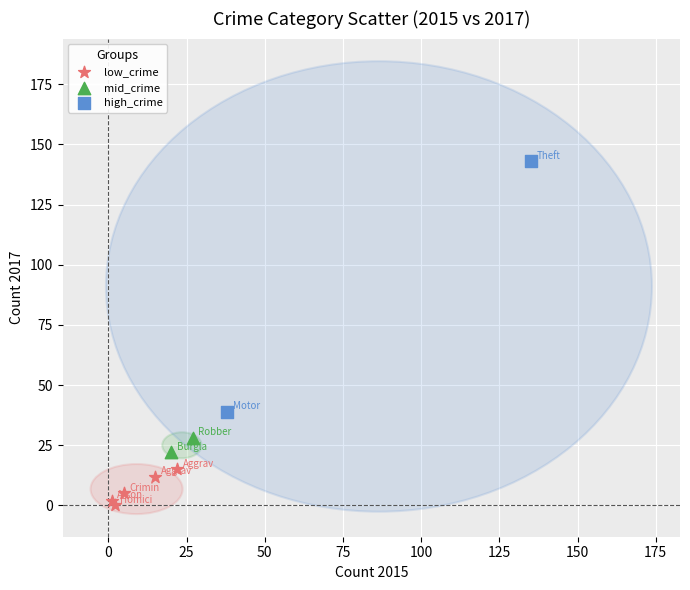

What are all the series names shown in the legend?

low_crime, mid_crime, high_crime